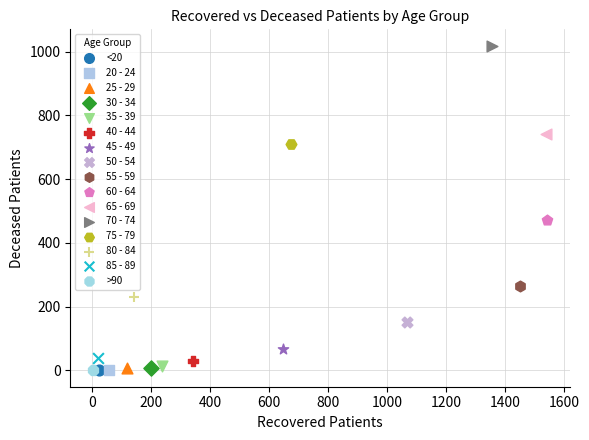

What are all the series names shown in the legend?

<20, 20 - 24, 25 - 29, 30 - 34, 35 - 39, 40 - 44, 45 - 49, 50 - 54, 55 - 59, 60 - 64, 65 - 69, 70 - 74, 75 - 79, 80 - 84, 85 - 89, >90